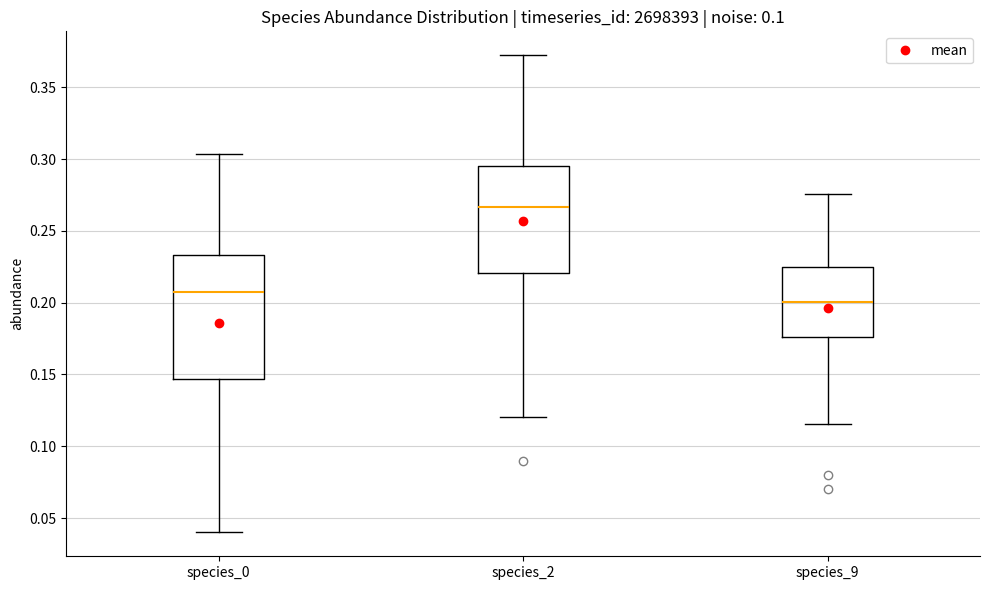

Which box is the tallest, from its lower edge to its upper edge?

species_0